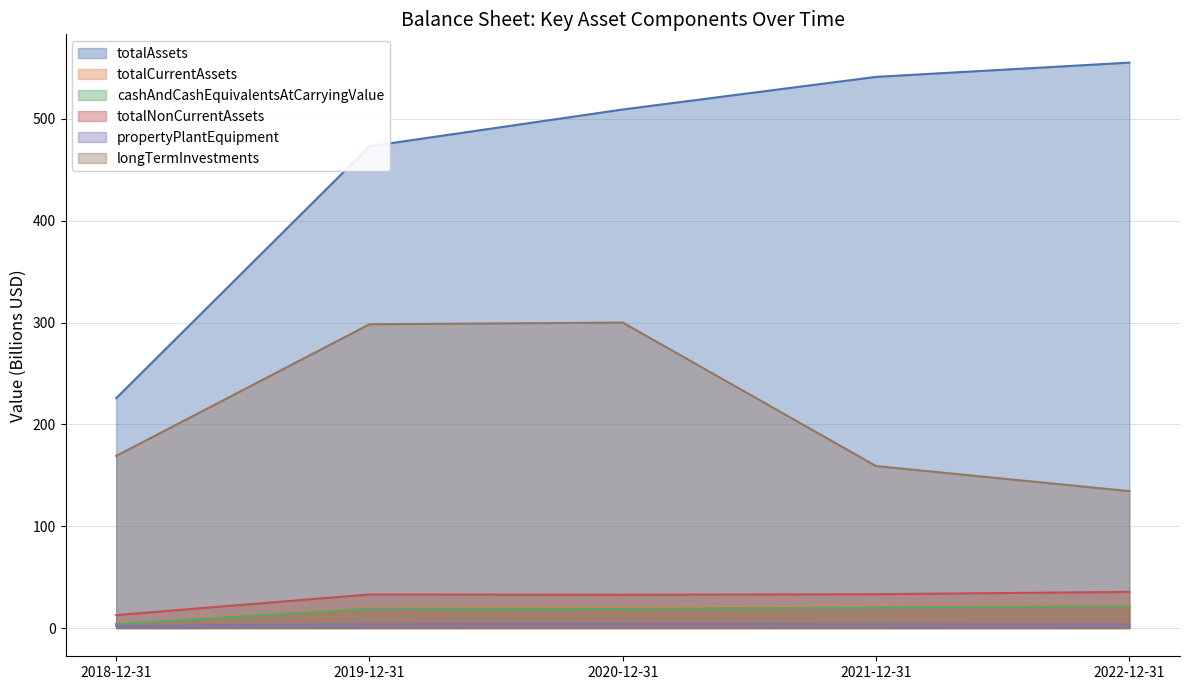

What are all the series names shown in the legend?

totalAssets, totalCurrentAssets, cashAndCashEquivalentsAtCarryingValue, totalNonCurrentAssets, propertyPlantEquipment, longTermInvestments